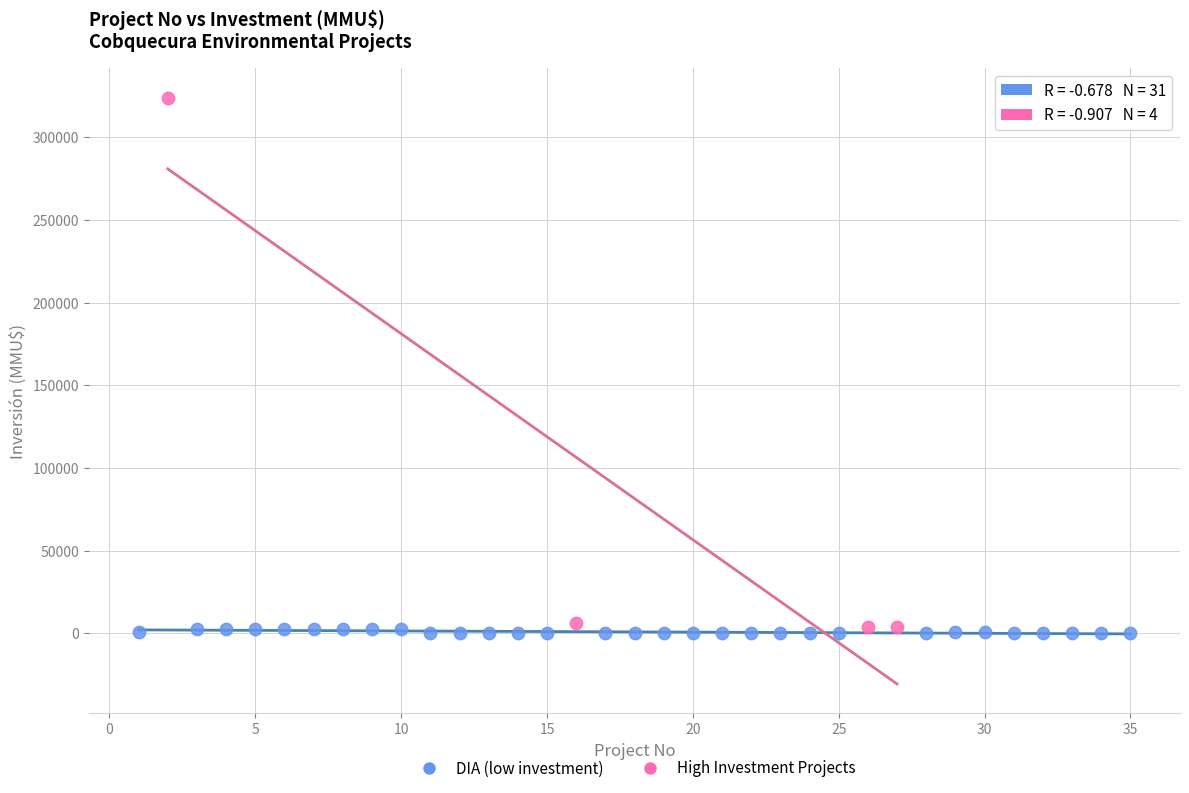

Which series has the largest Y range (max minus min)?

High Investment Projects